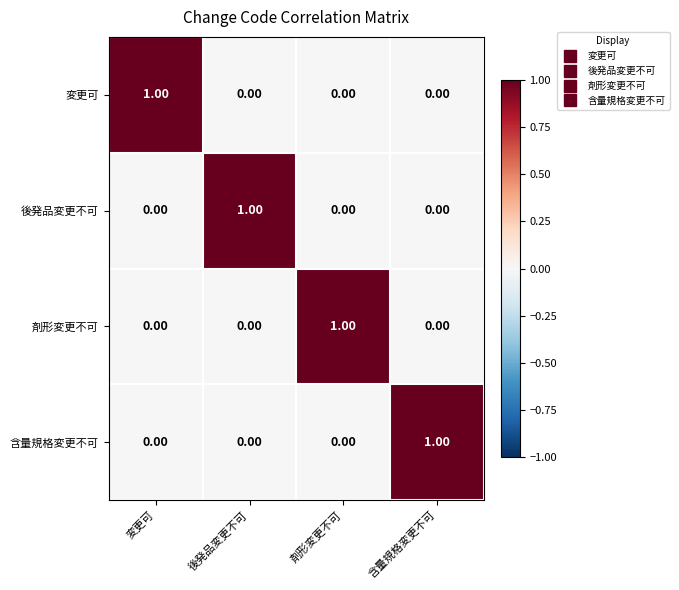

At how many categories does at least one series exceed 0?

4